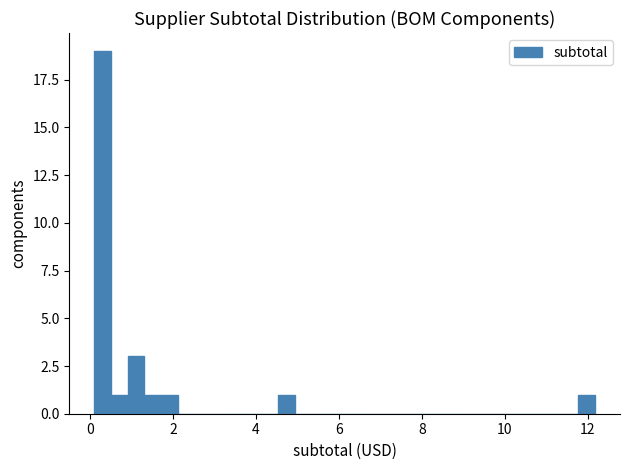

Around what value on the x-axis is the tallest bar? Give the approximate position of its centre, as read against the axis.

0.4